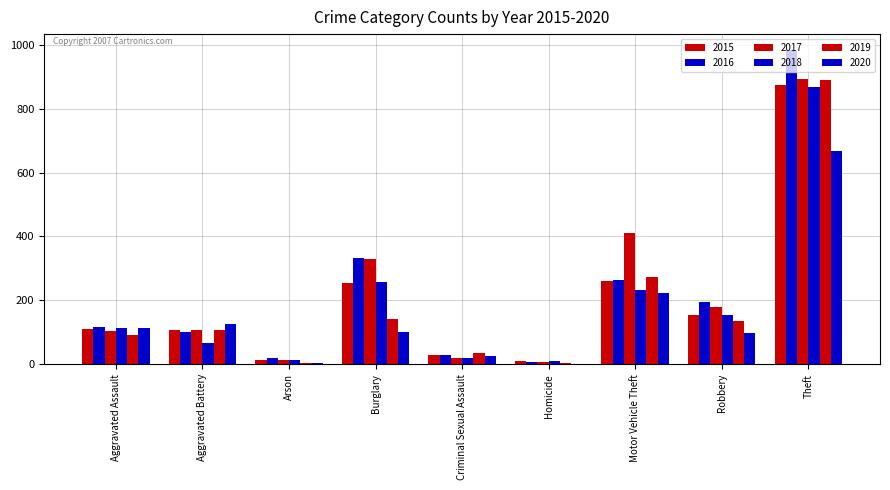

Reading right to left, extract all data points from this chart.

2015: 874	154	261	9	28	254	13	108	110
2016: 984	194	265	7	30	333	20	102	118
2017: 892	178	411	8	21	329	14	108	105
2018: 868	155	231	10	21	257	12	67	115
2019: 891	135	273	5	35	143	5	108	92
2020: 666	97	222	2	27	100	4	126	113